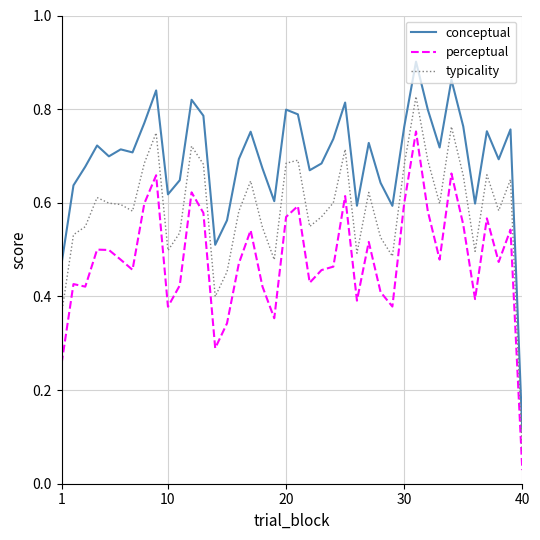

Which series has the largest total across all categories?

conceptual